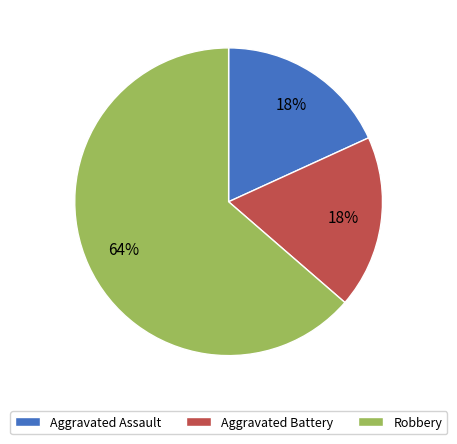

Is there a majority slice in this chart?

Yes